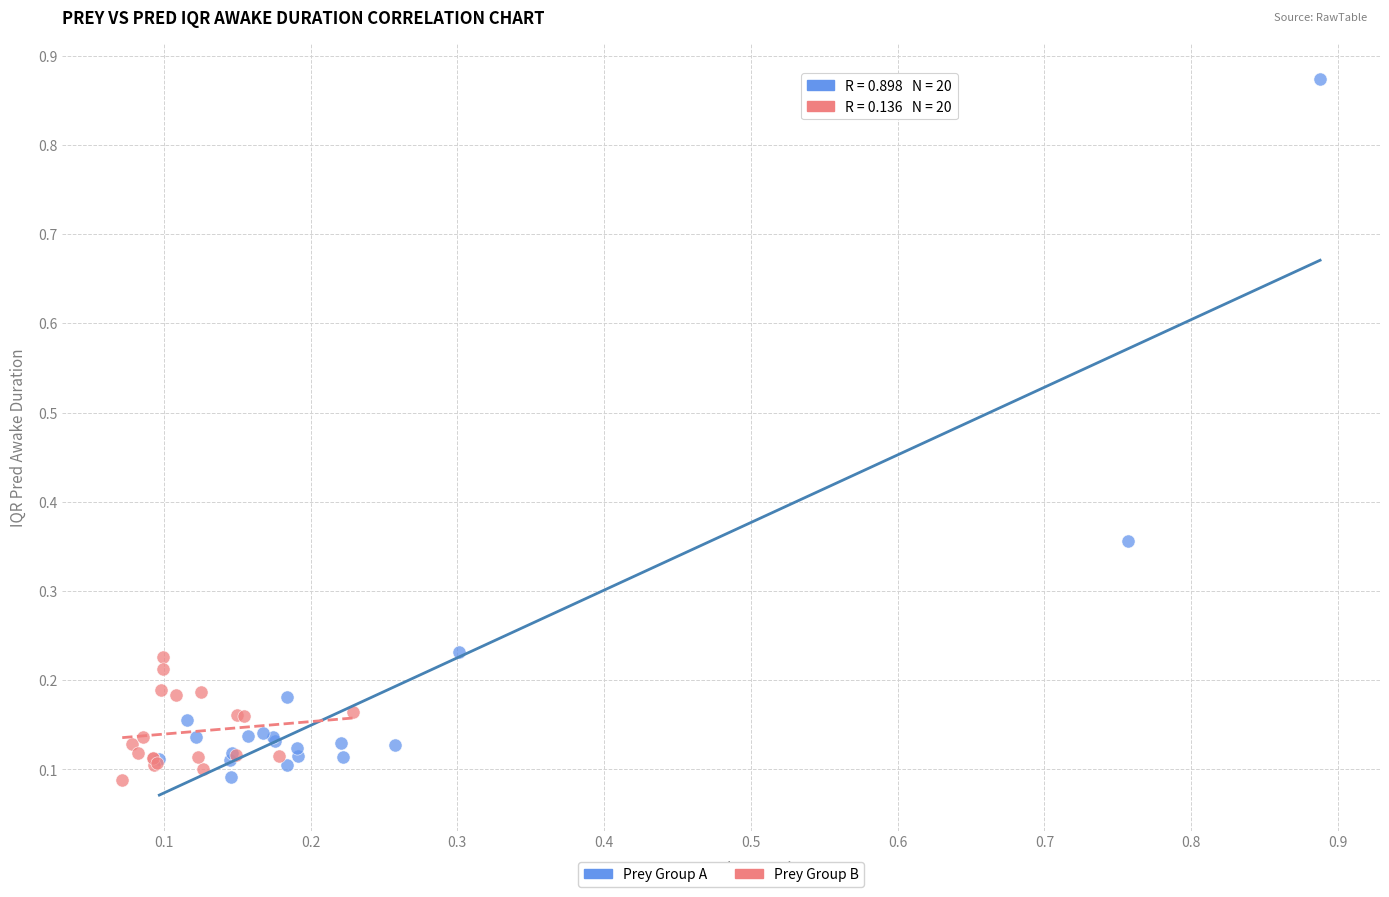

Which series has the widest spread of Y values?

Prey Group A